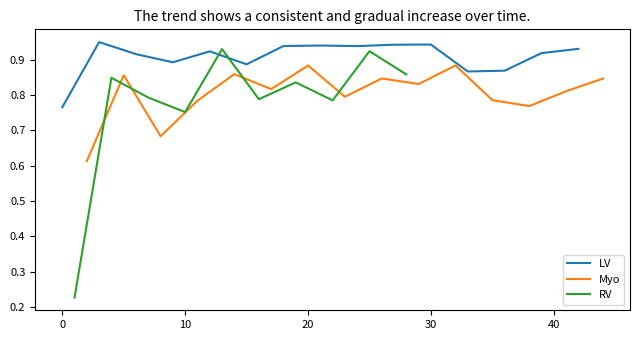

Is it true that LV equals 0.4 at 0?

False